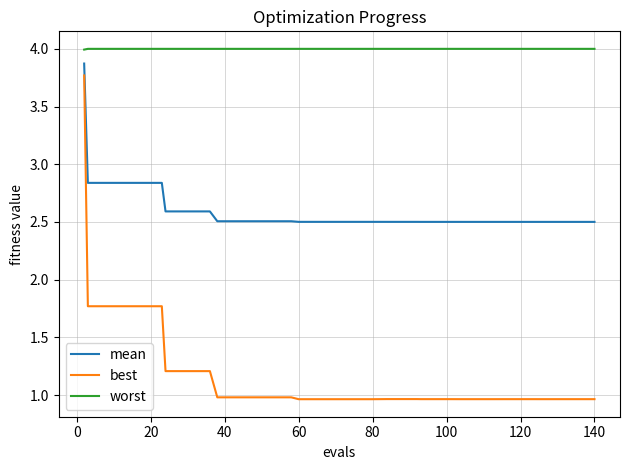

Rank the series by their average value, from lowest to highest.

best, mean, worst